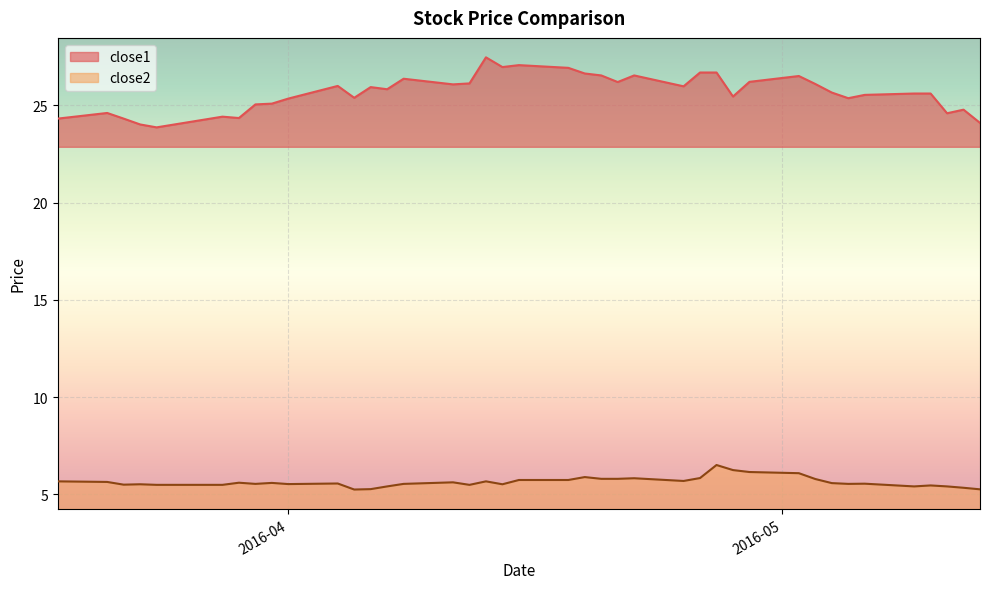

Is the value of close2 at 2016-04-12 greater than the value of close1 at 2016-03-18?

No